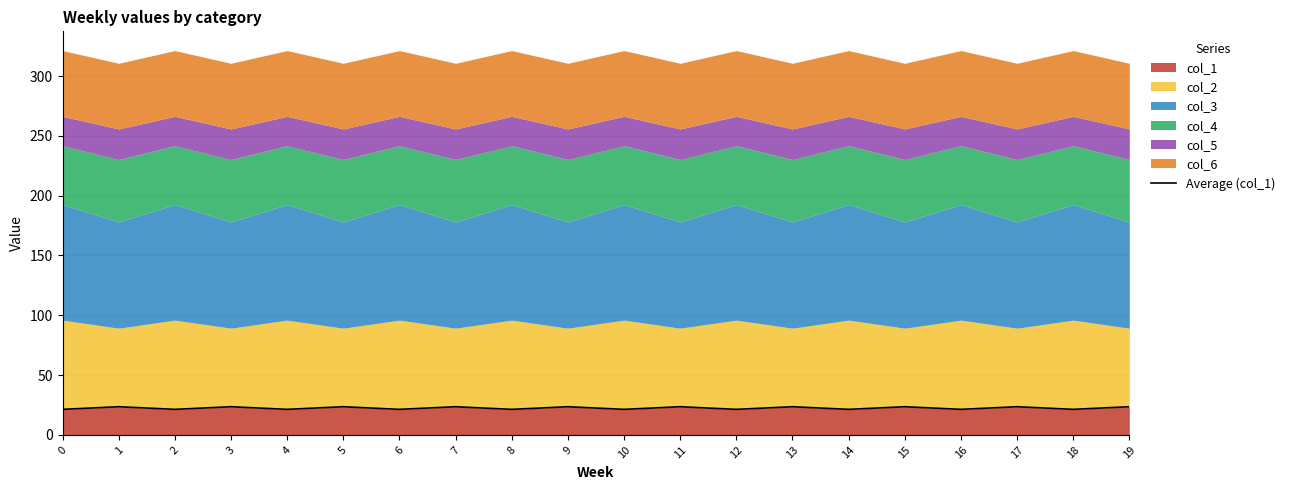

What value does the data have at 15?

23.6